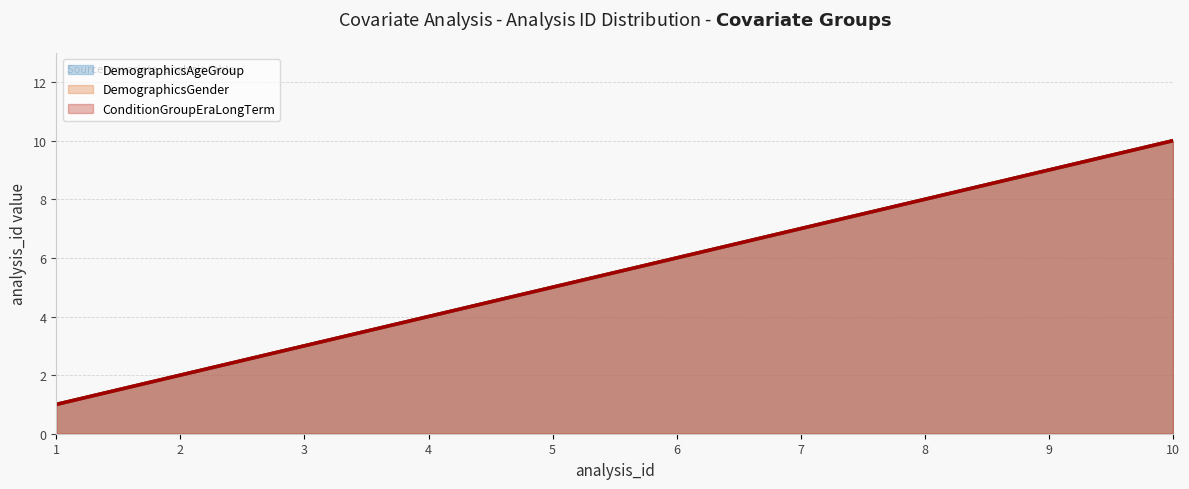

At how many categories does at least one series exceed 3?

7